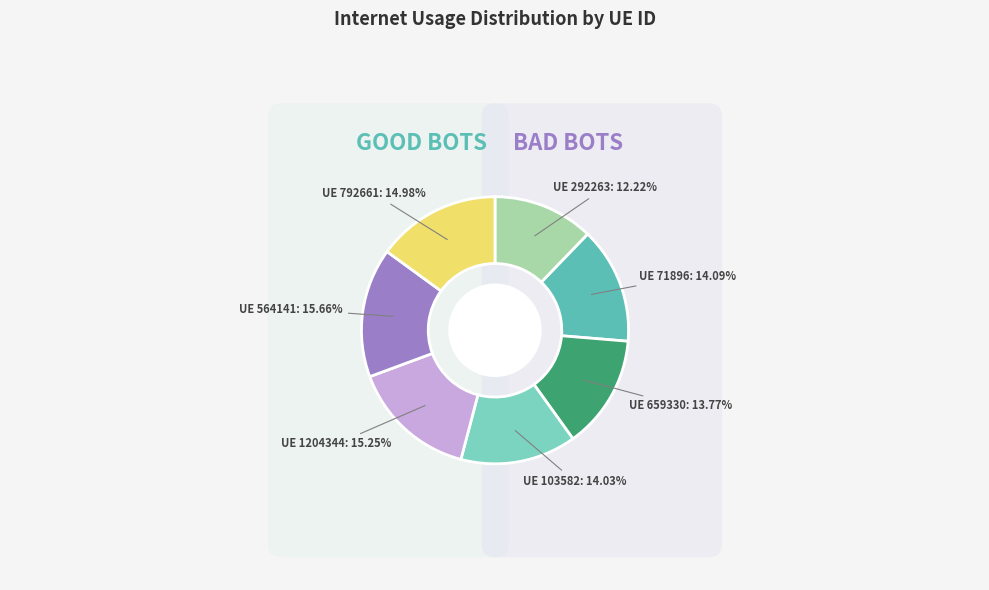

How much of the chart is everything except 1204344?

84.8%